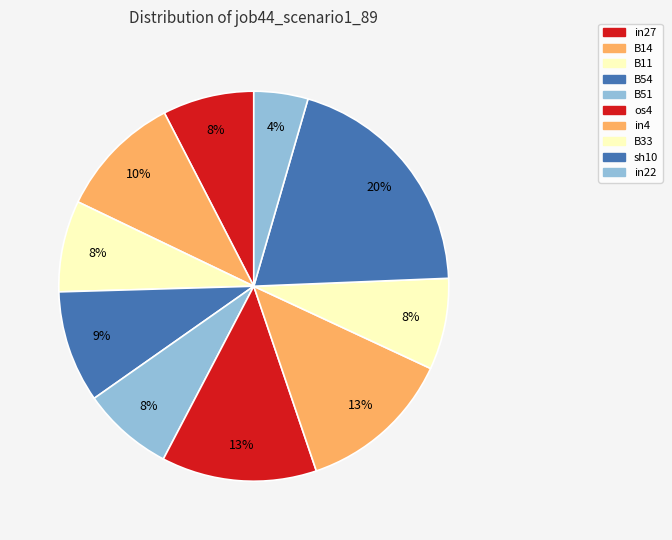

To the nearest percent, what is the combined percentage of in22 and in27?

12%